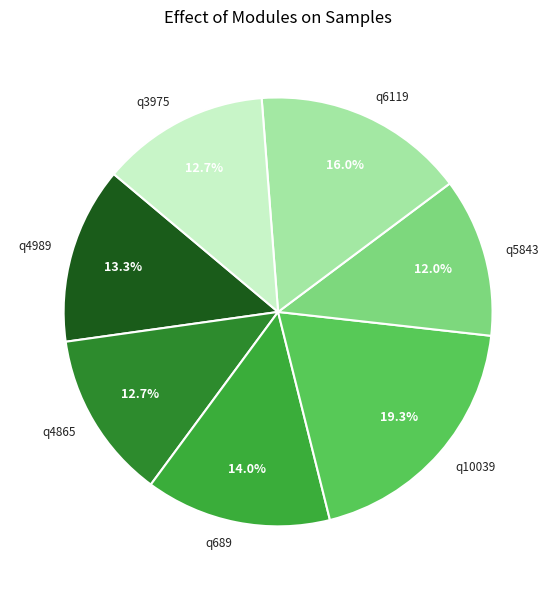

To the nearest percent, what is the combined percentage of q689 and q6119?

30%